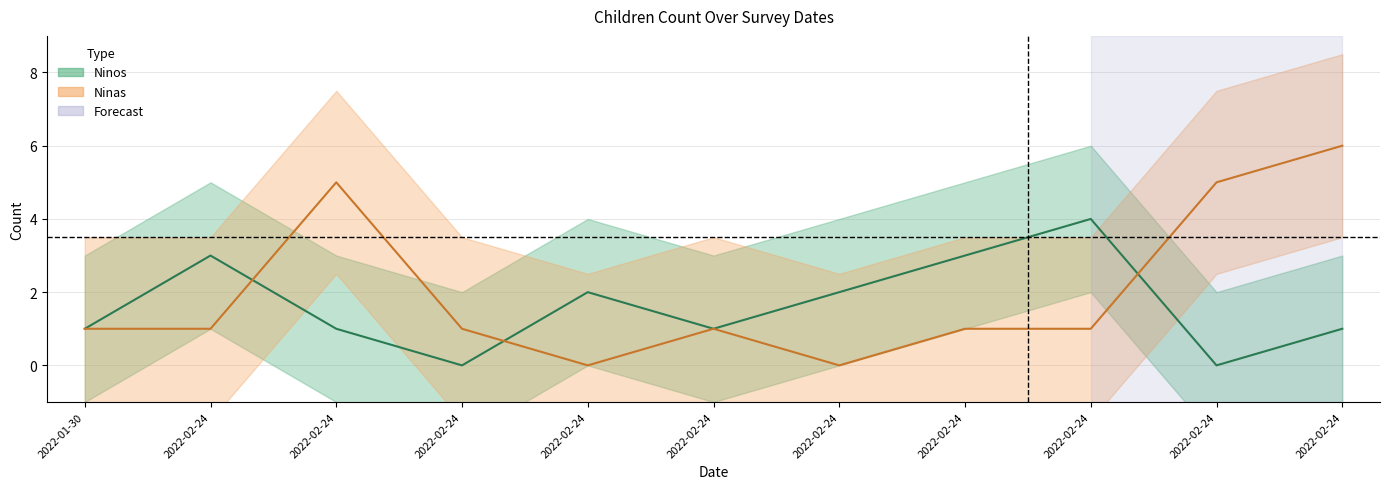

How many values in Ninos are above zero?

9